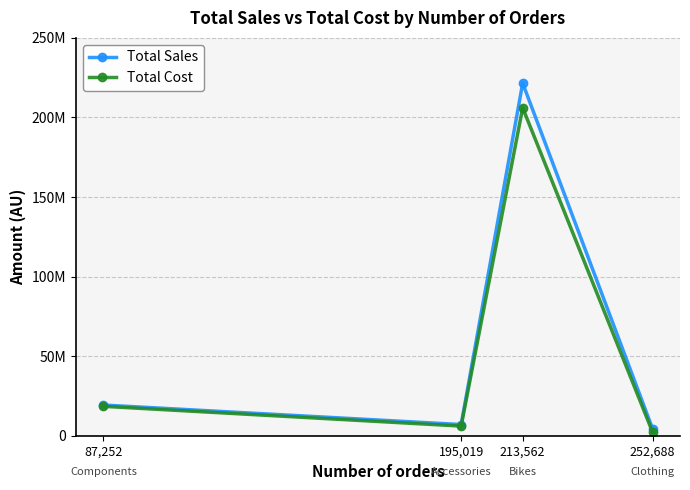

Does the chart display data point markers on the line(s)?

Yes